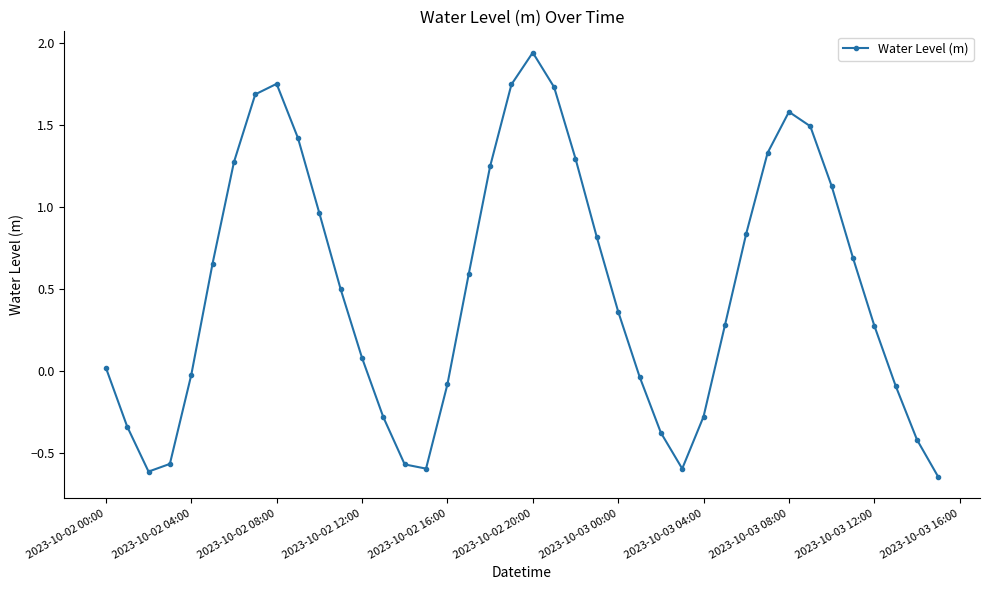

How many points are higher than both their immediate neighbors (excluding endpoints)?

3